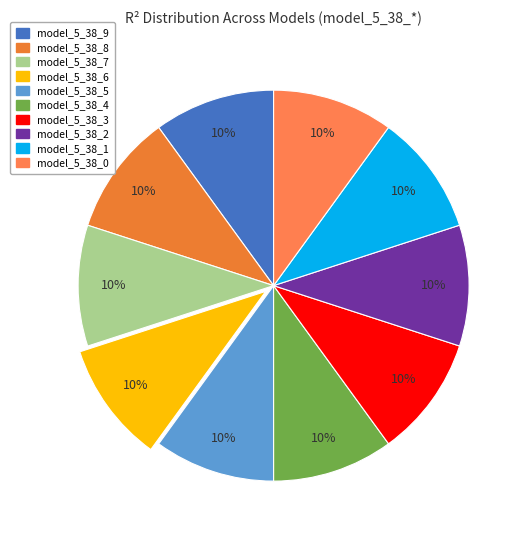

Count the number of slices in the pie.

10